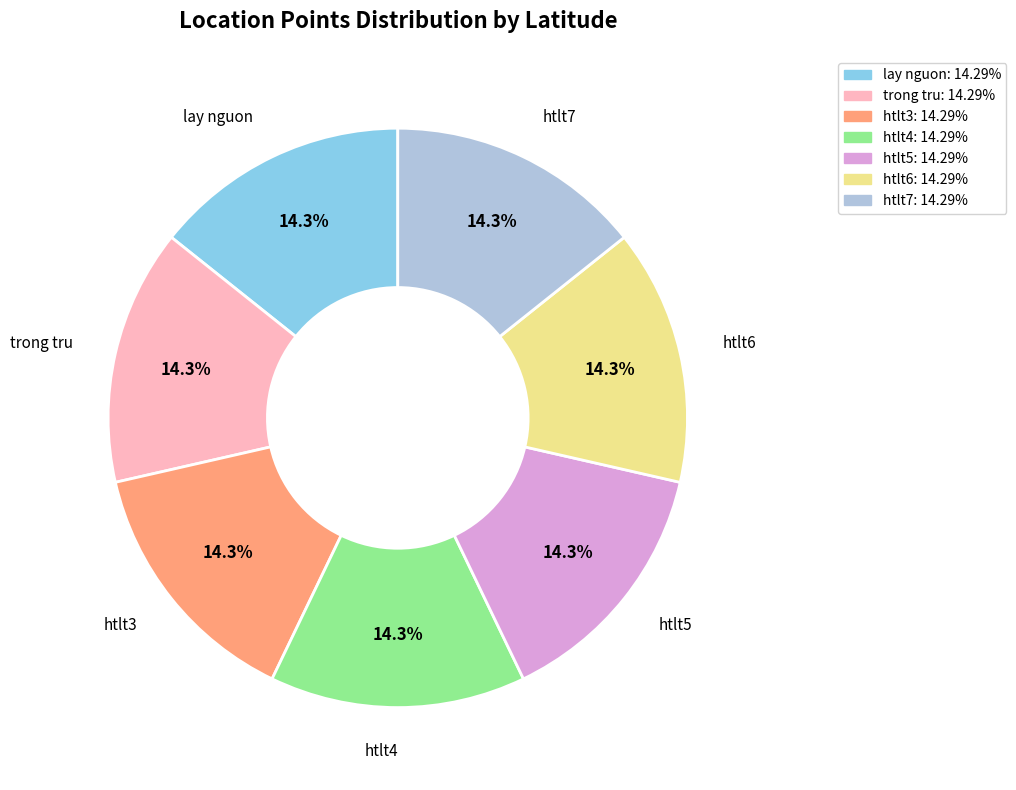

Combined, what portion of the pie is htlt5 and htlt4?

28.6%